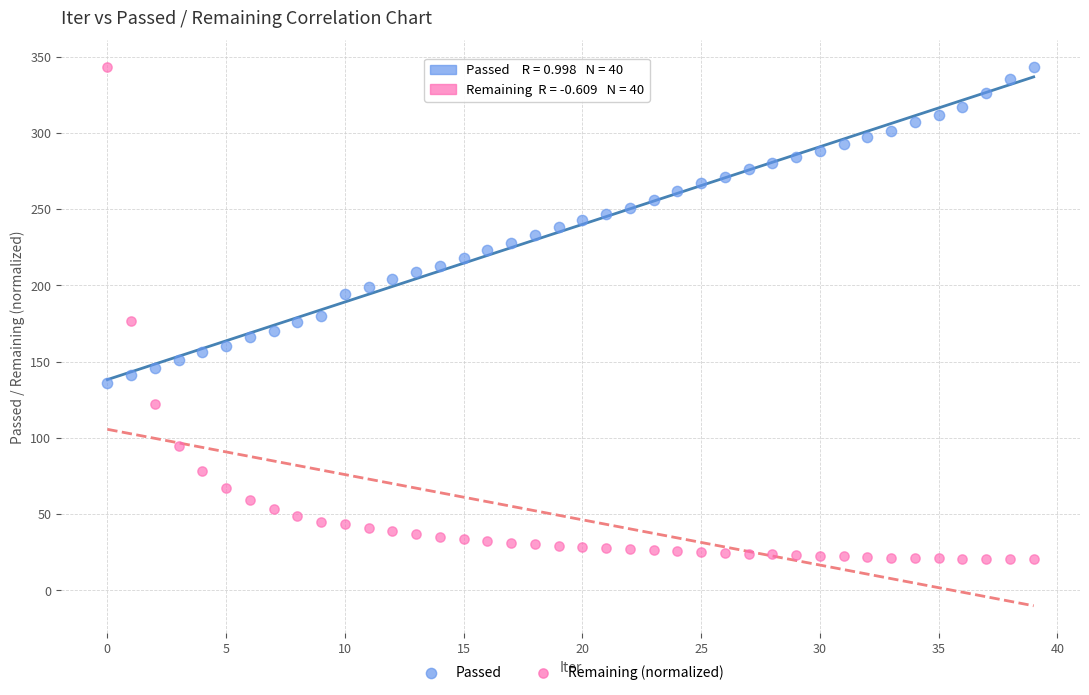

Which series has the largest Y range (max minus min)?

Remaining (normalized)